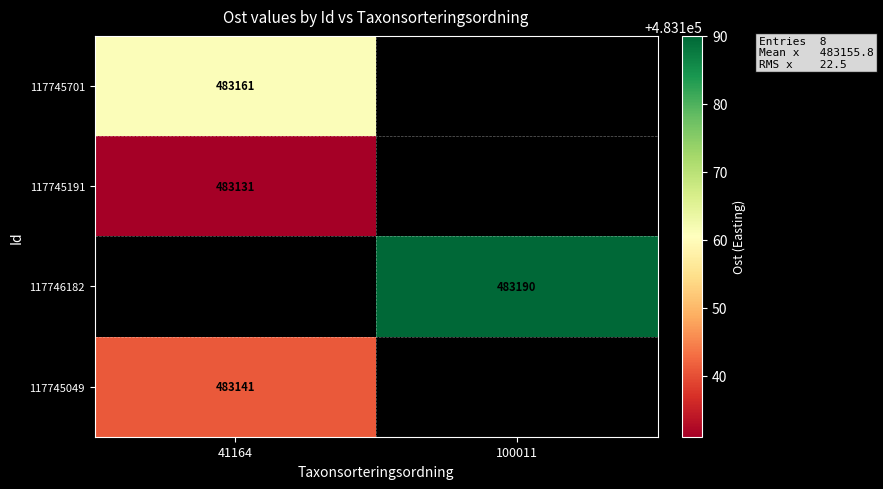

The value of 117745191 at 41164 is 749585. True or false?

False